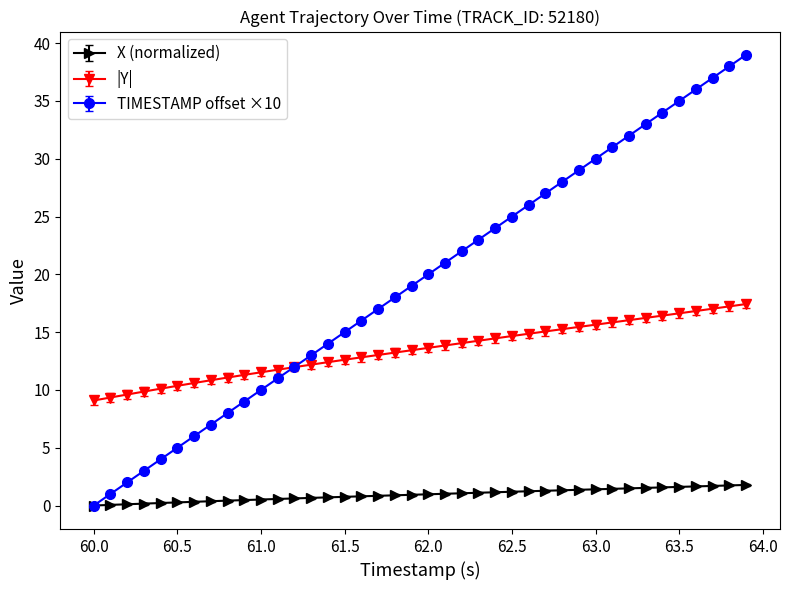

Rank the series by their maximum value, from highest to lowest.

TIMESTAMP offset ×10, |Y|, X (normalized)